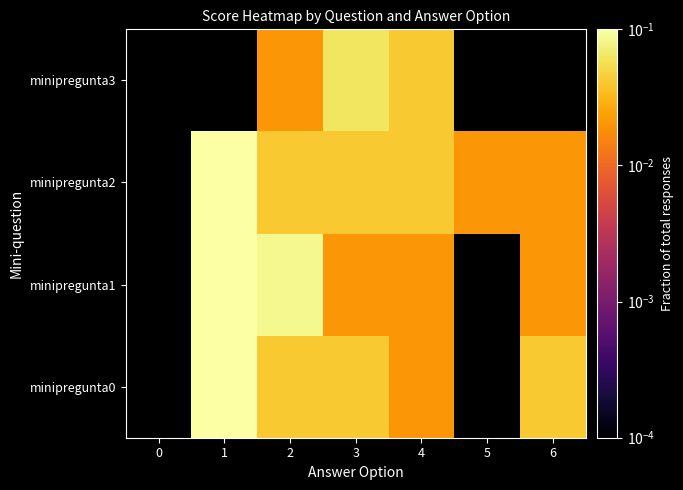

Which has a higher value, 3 or 6?

3